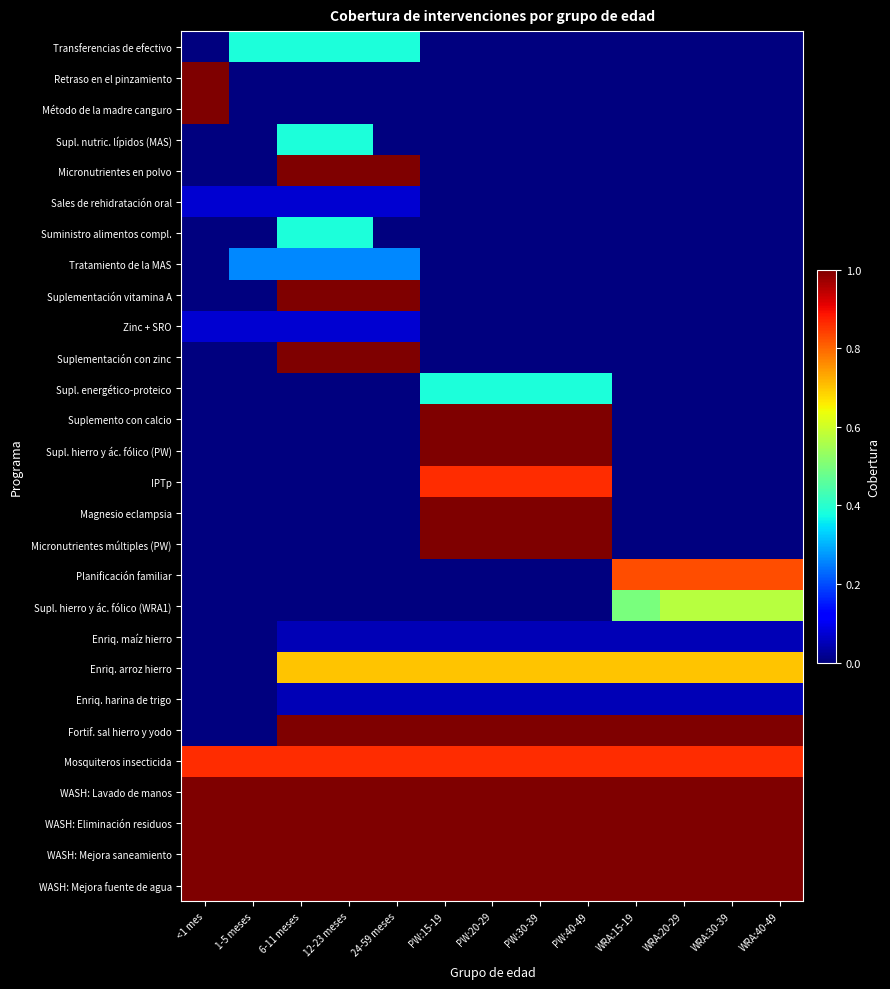

Reading right to left, list all the values displayed in this chart.

Transferencias de efectivo: WRA:40-49=0.0	WRA:30-39=0.0	WRA:20-29=0.0	WRA:15-19=0.0	PW:40-49=0.0	PW:30-39=0.0	PW:20-29=0.0	PW:15-19=0.0	24-59 meses=0.4	12-23 meses=0.4	6-11 meses=0.4	1-5 meses=0.4	<1 mes=0.0
Retraso en el pinzamiento: WRA:40-49=0.0	WRA:30-39=0.0	WRA:20-29=0.0	WRA:15-19=0.0	PW:40-49=0.0	PW:30-39=0.0	PW:20-29=0.0	PW:15-19=0.0	24-59 meses=0.0	12-23 meses=0.0	6-11 meses=0.0	1-5 meses=0.0	<1 mes=1.0
Método de la madre canguro: WRA:40-49=0.0	WRA:30-39=0.0	WRA:20-29=0.0	WRA:15-19=0.0	PW:40-49=0.0	PW:30-39=0.0	PW:20-29=0.0	PW:15-19=0.0	24-59 meses=0.0	12-23 meses=0.0	6-11 meses=0.0	1-5 meses=0.0	<1 mes=1.0
Supl. nutric. lípidos (MAS): WRA:40-49=0.0	WRA:30-39=0.0	WRA:20-29=0.0	WRA:15-19=0.0	PW:40-49=0.0	PW:30-39=0.0	PW:20-29=0.0	PW:15-19=0.0	24-59 meses=0.0	12-23 meses=0.4	6-11 meses=0.4	1-5 meses=0.0	<1 mes=0.0
Micronutrientes en polvo: WRA:40-49=0.0	WRA:30-39=0.0	WRA:20-29=0.0	WRA:15-19=0.0	PW:40-49=0.0	PW:30-39=0.0	PW:20-29=0.0	PW:15-19=0.0	24-59 meses=1.0	12-23 meses=1.0	6-11 meses=1.0	1-5 meses=0.0	<1 mes=0.0
Sales de rehidratación oral: WRA:40-49=0.0	WRA:30-39=0.0	WRA:20-29=0.0	WRA:15-19=0.0	PW:40-49=0.0	PW:30-39=0.0	PW:20-29=0.0	PW:15-19=0.0	24-59 meses=0.1	12-23 meses=0.1	6-11 meses=0.1	1-5 meses=0.1	<1 mes=0.1
Suministro alimentos compl.: WRA:40-49=0.0	WRA:30-39=0.0	WRA:20-29=0.0	WRA:15-19=0.0	PW:40-49=0.0	PW:30-39=0.0	PW:20-29=0.0	PW:15-19=0.0	24-59 meses=0.0	12-23 meses=0.4	6-11 meses=0.4	1-5 meses=0.0	<1 mes=0.0
Tratamiento de la MAS: WRA:40-49=0.0	WRA:30-39=0.0	WRA:20-29=0.0	WRA:15-19=0.0	PW:40-49=0.0	PW:30-39=0.0	PW:20-29=0.0	PW:15-19=0.0	24-59 meses=0.3	12-23 meses=0.3	6-11 meses=0.3	1-5 meses=0.3	<1 mes=0.0
Suplementación vitamina A: WRA:40-49=0.0	WRA:30-39=0.0	WRA:20-29=0.0	WRA:15-19=0.0	PW:40-49=0.0	PW:30-39=0.0	PW:20-29=0.0	PW:15-19=0.0	24-59 meses=1.0	12-23 meses=1.0	6-11 meses=1.0	1-5 meses=0.0	<1 mes=0.0
Zinc + SRO: WRA:40-49=0.0	WRA:30-39=0.0	WRA:20-29=0.0	WRA:15-19=0.0	PW:40-49=0.0	PW:30-39=0.0	PW:20-29=0.0	PW:15-19=0.0	24-59 meses=0.1	12-23 meses=0.1	6-11 meses=0.1	1-5 meses=0.1	<1 mes=0.1
Suplementación con zinc: WRA:40-49=0.0	WRA:30-39=0.0	WRA:20-29=0.0	WRA:15-19=0.0	PW:40-49=0.0	PW:30-39=0.0	PW:20-29=0.0	PW:15-19=0.0	24-59 meses=1.0	12-23 meses=1.0	6-11 meses=1.0	1-5 meses=0.0	<1 mes=0.0
Supl. energético-proteico: WRA:40-49=0.0	WRA:30-39=0.0	WRA:20-29=0.0	WRA:15-19=0.0	PW:40-49=0.4	PW:30-39=0.4	PW:20-29=0.4	PW:15-19=0.4	24-59 meses=0.0	12-23 meses=0.0	6-11 meses=0.0	1-5 meses=0.0	<1 mes=0.0
Suplemento con calcio: WRA:40-49=0.0	WRA:30-39=0.0	WRA:20-29=0.0	WRA:15-19=0.0	PW:40-49=1.0	PW:30-39=1.0	PW:20-29=1.0	PW:15-19=1.0	24-59 meses=0.0	12-23 meses=0.0	6-11 meses=0.0	1-5 meses=0.0	<1 mes=0.0
Supl. hierro y ác. fólico (PW): WRA:40-49=0.0	WRA:30-39=0.0	WRA:20-29=0.0	WRA:15-19=0.0	PW:40-49=1.0	PW:30-39=1.0	PW:20-29=1.0	PW:15-19=1.0	24-59 meses=0.0	12-23 meses=0.0	6-11 meses=0.0	1-5 meses=0.0	<1 mes=0.0
IPTp: WRA:40-49=0.0	WRA:30-39=0.0	WRA:20-29=0.0	WRA:15-19=0.0	PW:40-49=0.9	PW:30-39=0.9	PW:20-29=0.9	PW:15-19=0.9	24-59 meses=0.0	12-23 meses=0.0	6-11 meses=0.0	1-5 meses=0.0	<1 mes=0.0
Magnesio eclampsia: WRA:40-49=0.0	WRA:30-39=0.0	WRA:20-29=0.0	WRA:15-19=0.0	PW:40-49=1.0	PW:30-39=1.0	PW:20-29=1.0	PW:15-19=1.0	24-59 meses=0.0	12-23 meses=0.0	6-11 meses=0.0	1-5 meses=0.0	<1 mes=0.0
Micronutrientes múltiples (PW): WRA:40-49=0.0	WRA:30-39=0.0	WRA:20-29=0.0	WRA:15-19=0.0	PW:40-49=1.0	PW:30-39=1.0	PW:20-29=1.0	PW:15-19=1.0	24-59 meses=0.0	12-23 meses=0.0	6-11 meses=0.0	1-5 meses=0.0	<1 mes=0.0
Planificación familiar: WRA:40-49=0.8	WRA:30-39=0.8	WRA:20-29=0.8	WRA:15-19=0.8	PW:40-49=0.0	PW:30-39=0.0	PW:20-29=0.0	PW:15-19=0.0	24-59 meses=0.0	12-23 meses=0.0	6-11 meses=0.0	1-5 meses=0.0	<1 mes=0.0
Supl. hierro y ác. fólico (WRA1): WRA:40-49=0.6	WRA:30-39=0.6	WRA:20-29=0.6	WRA:15-19=0.5	PW:40-49=0.0	PW:30-39=0.0	PW:20-29=0.0	PW:15-19=0.0	24-59 meses=0.0	12-23 meses=0.0	6-11 meses=0.0	1-5 meses=0.0	<1 mes=0.0
Enriq. maíz hierro: WRA:40-49=0.1	WRA:30-39=0.1	WRA:20-29=0.1	WRA:15-19=0.1	PW:40-49=0.1	PW:30-39=0.1	PW:20-29=0.1	PW:15-19=0.1	24-59 meses=0.1	12-23 meses=0.1	6-11 meses=0.1	1-5 meses=0.0	<1 mes=0.0
Enriq. arroz hierro: WRA:40-49=0.7	WRA:30-39=0.7	WRA:20-29=0.7	WRA:15-19=0.7	PW:40-49=0.7	PW:30-39=0.7	PW:20-29=0.7	PW:15-19=0.7	24-59 meses=0.7	12-23 meses=0.7	6-11 meses=0.7	1-5 meses=0.0	<1 mes=0.0
Enriq. harina de trigo: WRA:40-49=0.1	WRA:30-39=0.1	WRA:20-29=0.1	WRA:15-19=0.1	PW:40-49=0.1	PW:30-39=0.1	PW:20-29=0.1	PW:15-19=0.1	24-59 meses=0.1	12-23 meses=0.1	6-11 meses=0.1	1-5 meses=0.0	<1 mes=0.0
Fortif. sal hierro y yodo: WRA:40-49=1.0	WRA:30-39=1.0	WRA:20-29=1.0	WRA:15-19=1.0	PW:40-49=1.0	PW:30-39=1.0	PW:20-29=1.0	PW:15-19=1.0	24-59 meses=1.0	12-23 meses=1.0	6-11 meses=1.0	1-5 meses=0.0	<1 mes=0.0
Mosquiteros insecticida: WRA:40-49=0.9	WRA:30-39=0.9	WRA:20-29=0.9	WRA:15-19=0.9	PW:40-49=0.9	PW:30-39=0.9	PW:20-29=0.9	PW:15-19=0.9	24-59 meses=0.9	12-23 meses=0.9	6-11 meses=0.9	1-5 meses=0.9	<1 mes=0.9
WASH: Lavado de manos: WRA:40-49=1.0	WRA:30-39=1.0	WRA:20-29=1.0	WRA:15-19=1.0	PW:40-49=1.0	PW:30-39=1.0	PW:20-29=1.0	PW:15-19=1.0	24-59 meses=1.0	12-23 meses=1.0	6-11 meses=1.0	1-5 meses=1.0	<1 mes=1.0
WASH: Eliminación residuos: WRA:40-49=1.0	WRA:30-39=1.0	WRA:20-29=1.0	WRA:15-19=1.0	PW:40-49=1.0	PW:30-39=1.0	PW:20-29=1.0	PW:15-19=1.0	24-59 meses=1.0	12-23 meses=1.0	6-11 meses=1.0	1-5 meses=1.0	<1 mes=1.0
WASH: Mejora saneamiento: WRA:40-49=1.0	WRA:30-39=1.0	WRA:20-29=1.0	WRA:15-19=1.0	PW:40-49=1.0	PW:30-39=1.0	PW:20-29=1.0	PW:15-19=1.0	24-59 meses=1.0	12-23 meses=1.0	6-11 meses=1.0	1-5 meses=1.0	<1 mes=1.0
WASH: Mejora fuente de agua: WRA:40-49=1.0	WRA:30-39=1.0	WRA:20-29=1.0	WRA:15-19=1.0	PW:40-49=1.0	PW:30-39=1.0	PW:20-29=1.0	PW:15-19=1.0	24-59 meses=1.0	12-23 meses=1.0	6-11 meses=1.0	1-5 meses=1.0	<1 mes=1.0